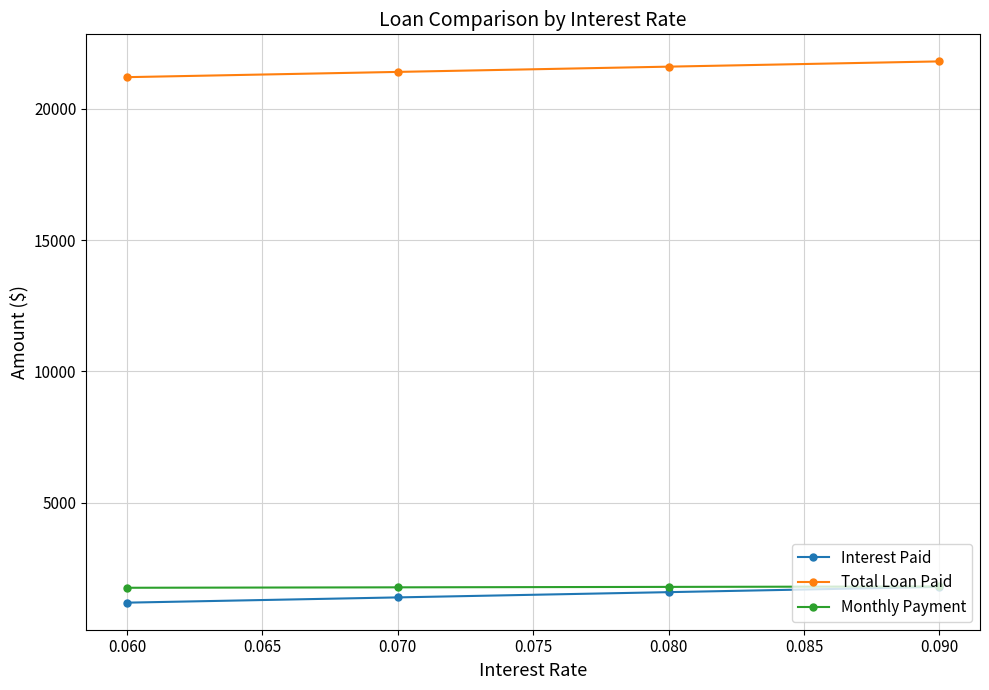

True or false: Monthly Payment has more than 2 points higher than both neighbors.

False